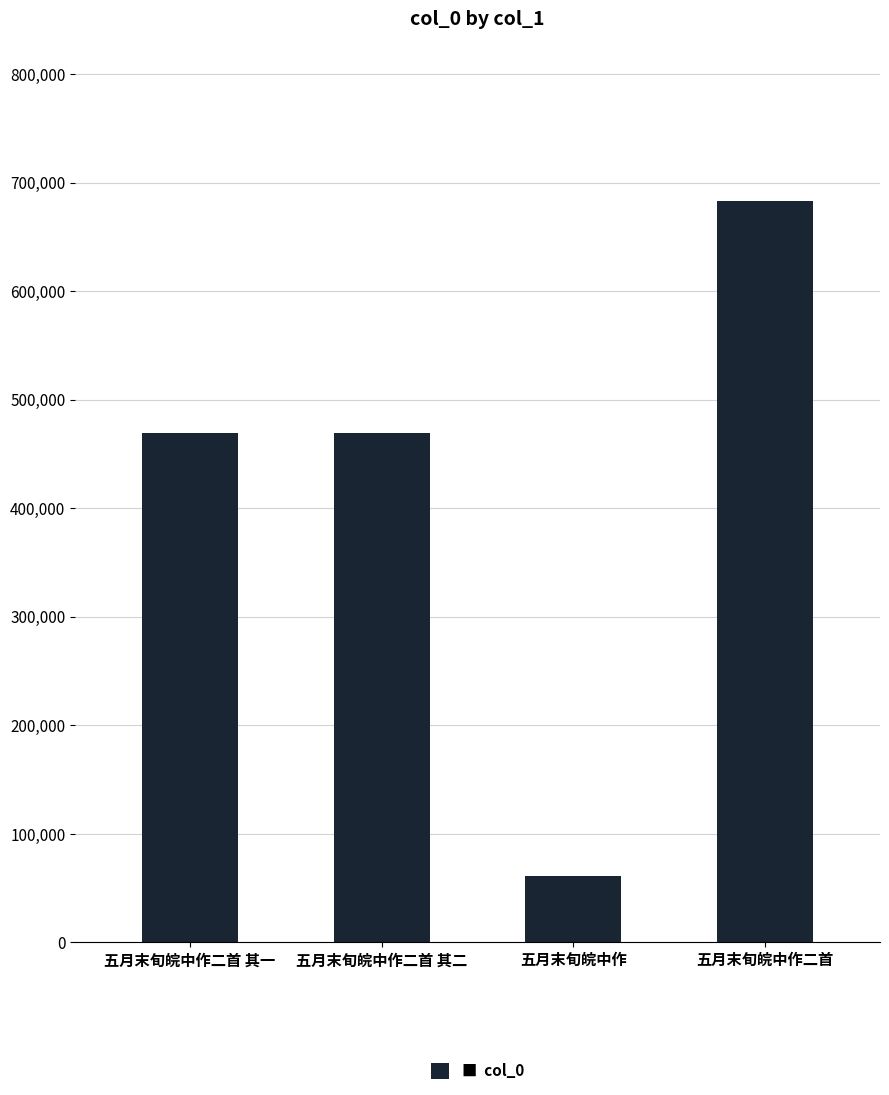

The value at 五月末旬皖中作二首 is 989863. True or false?

False